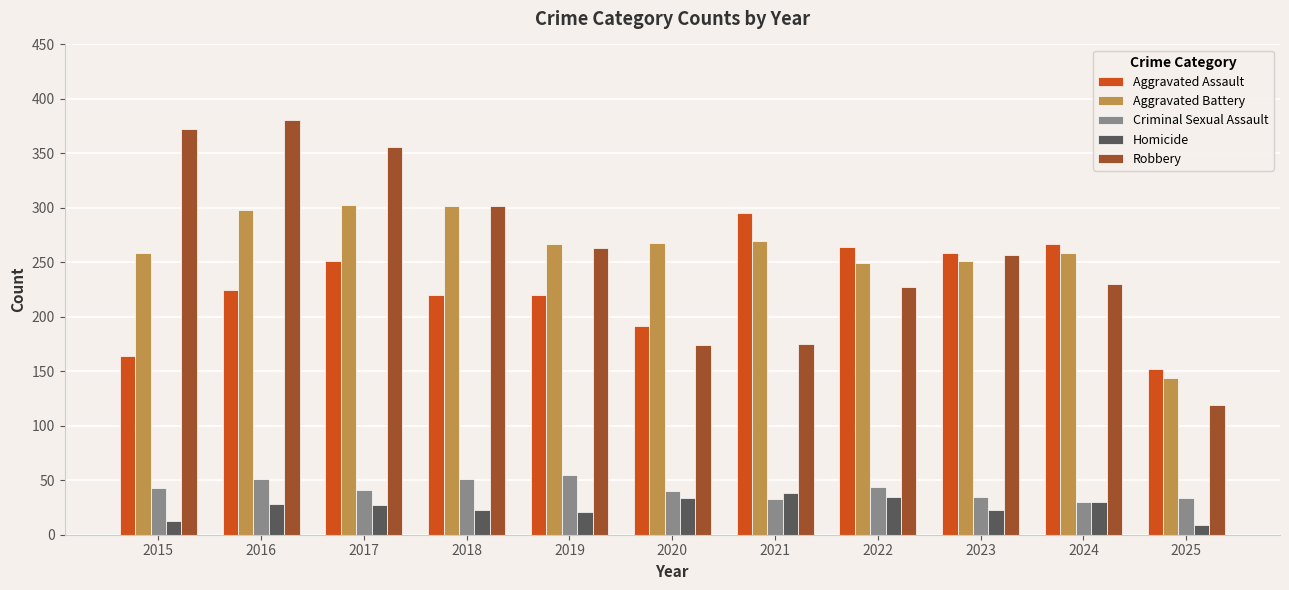

Read the Criminal Sexual Assault value at 2024.

30